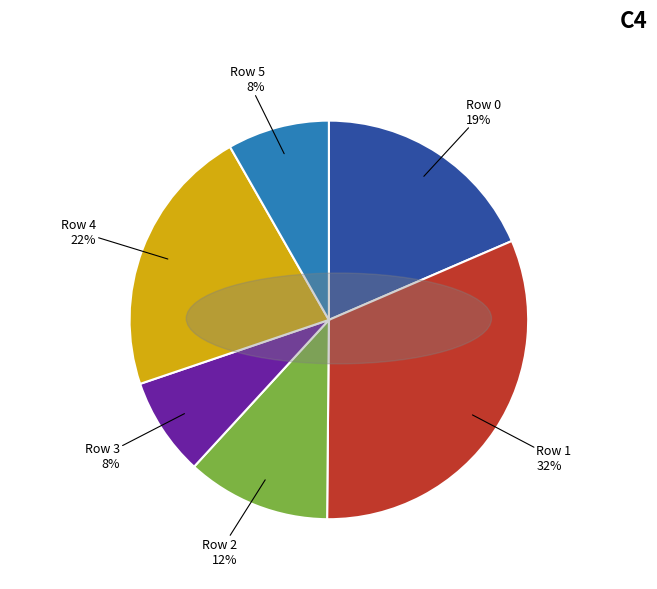

Which category has the biggest portion of the pie?

Row 1